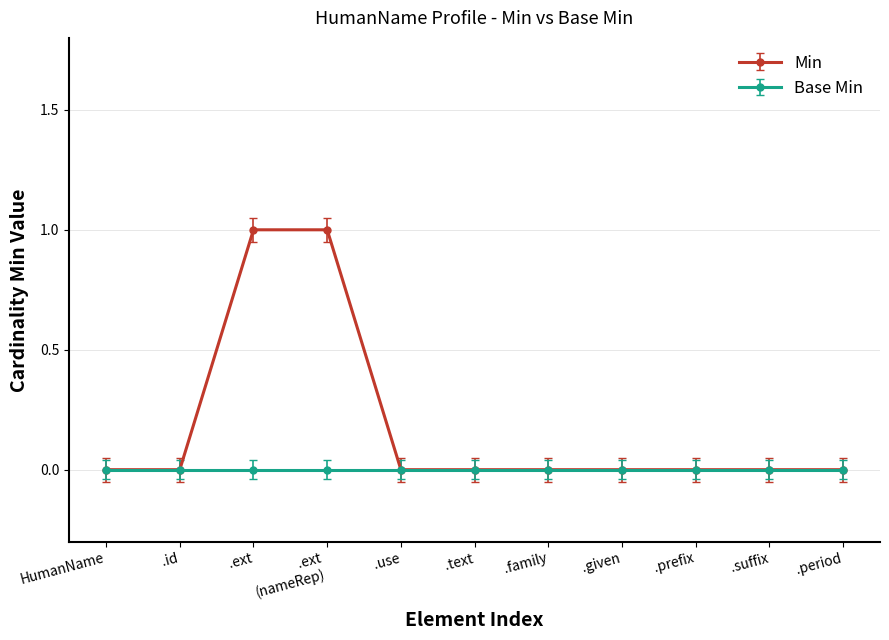

Is this an area chart (filled region under the line)?

No